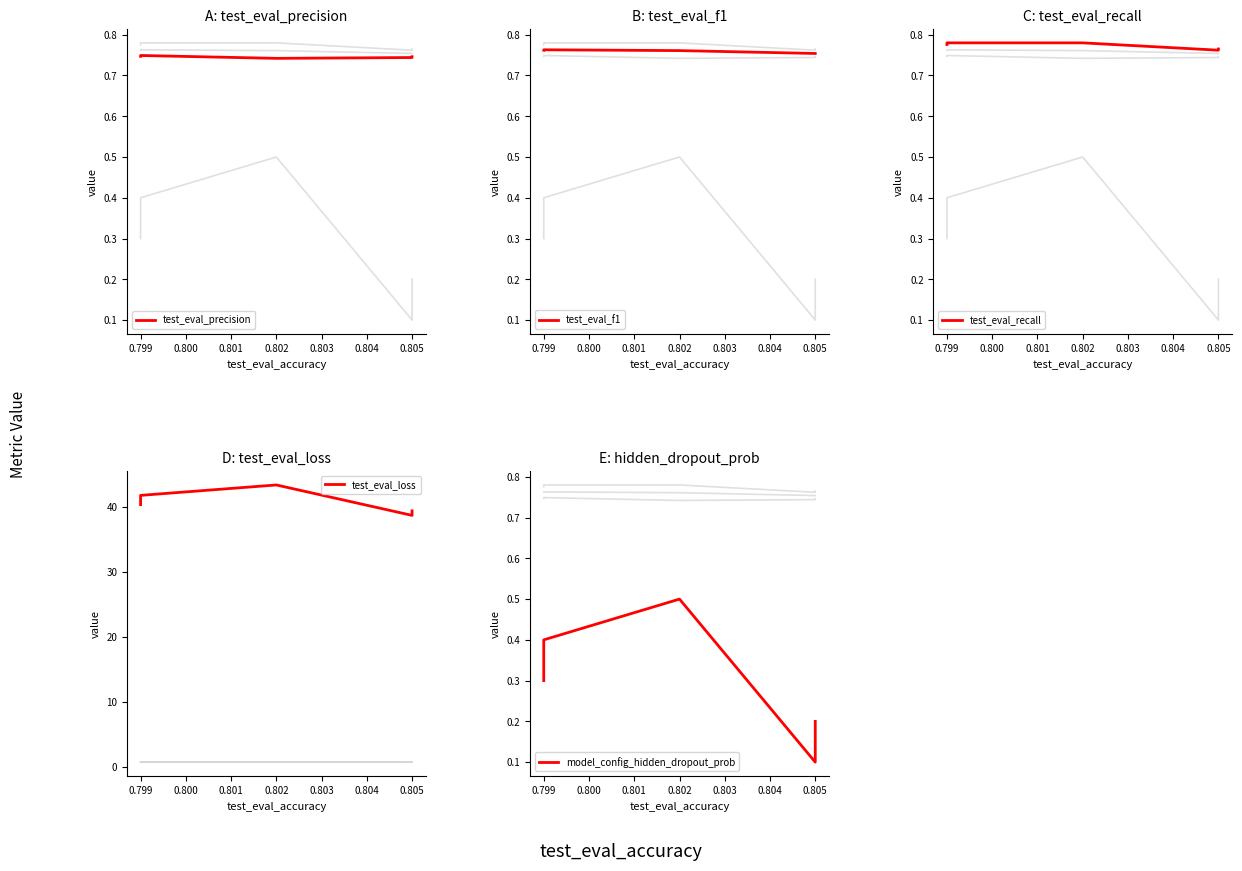

What is the average value of the test_eval_precision series?

0.7